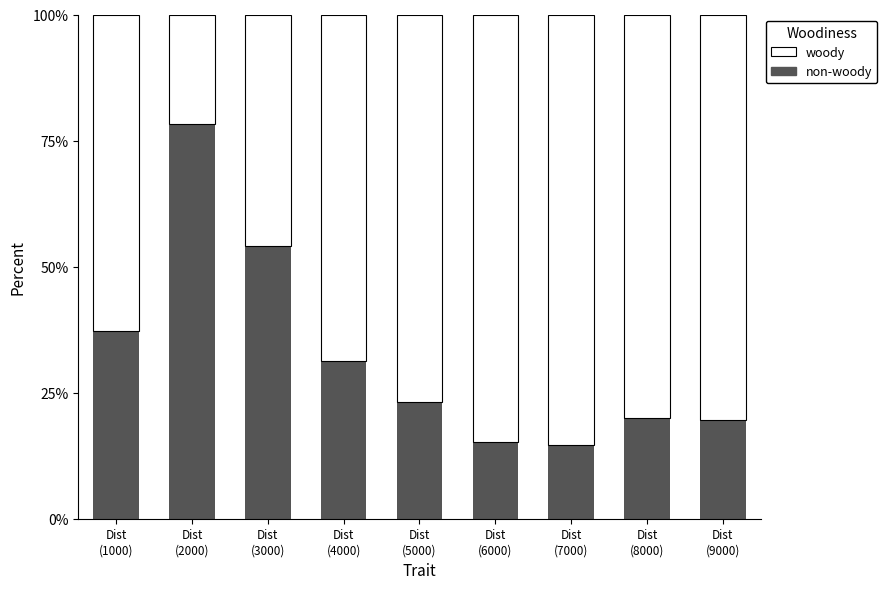

What is the label of the 9th bar from the right?

Dist
(1000)